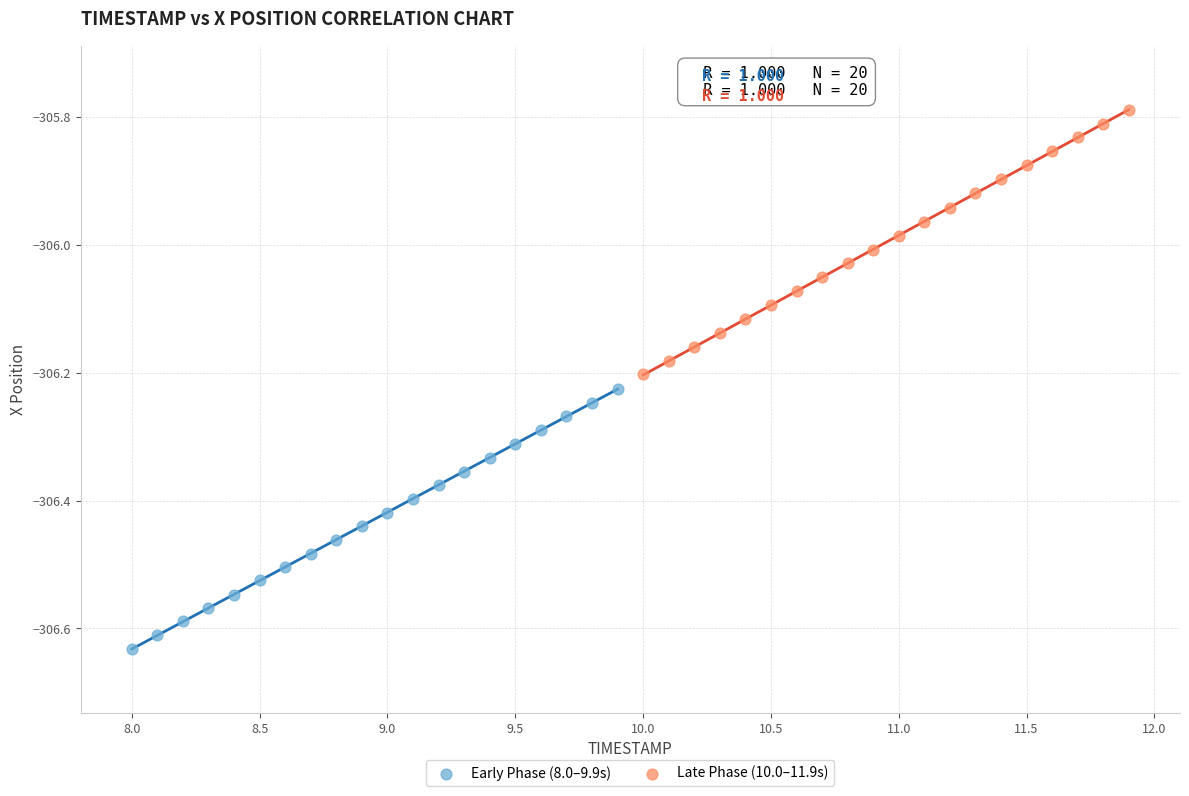

Which series reaches the maximum Y coordinate?

Late Phase (10.0–11.9s)